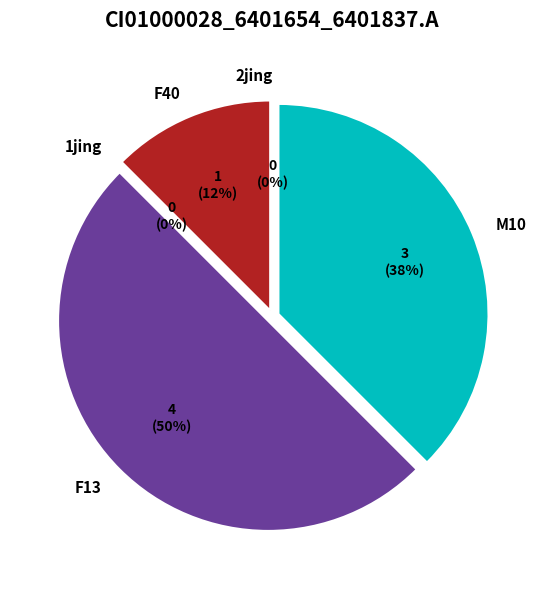

What is the largest slice in the pie chart?

F13